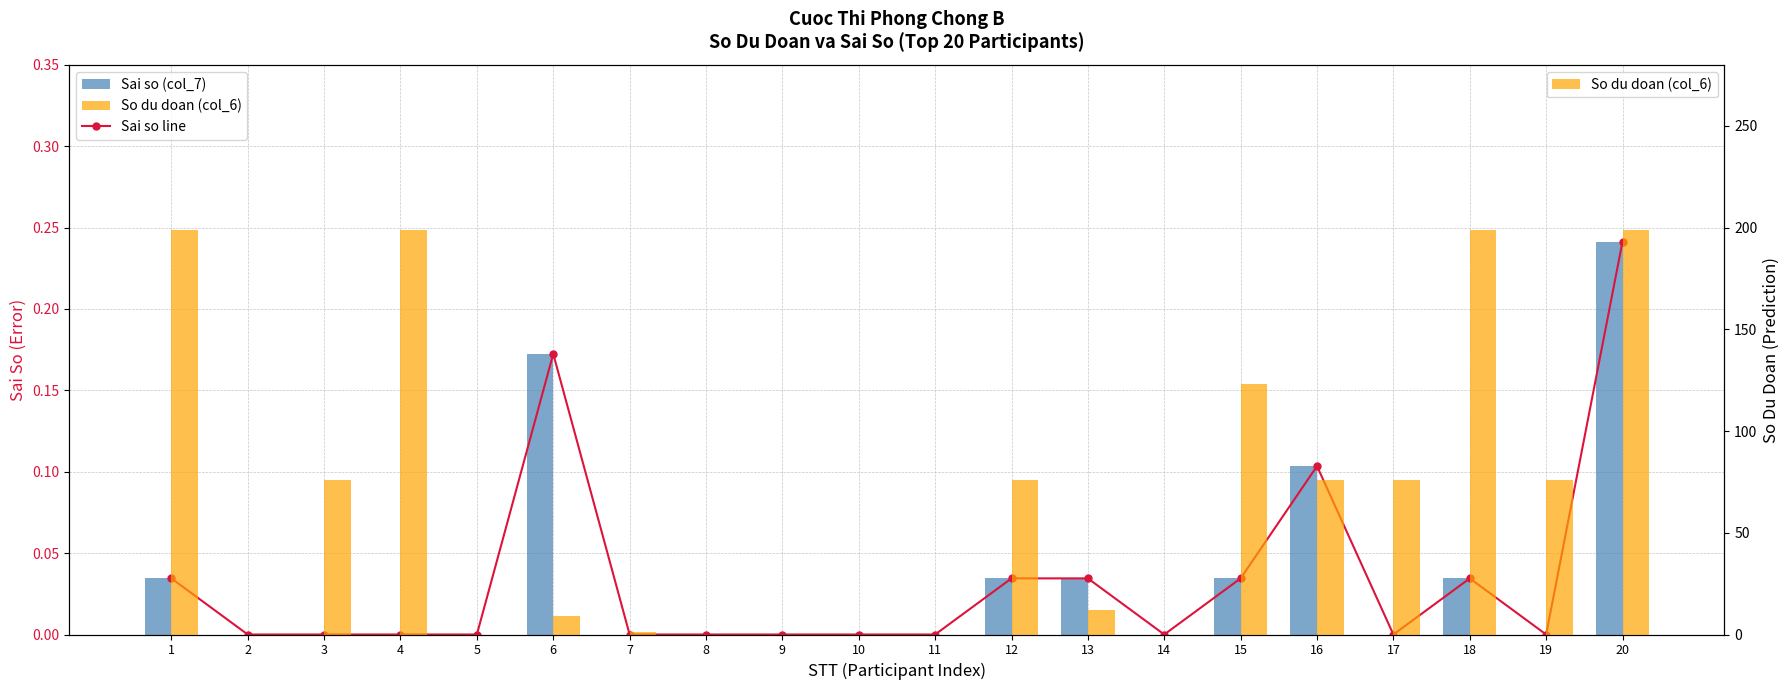

What is the maximum value for Sai so line?

0.2